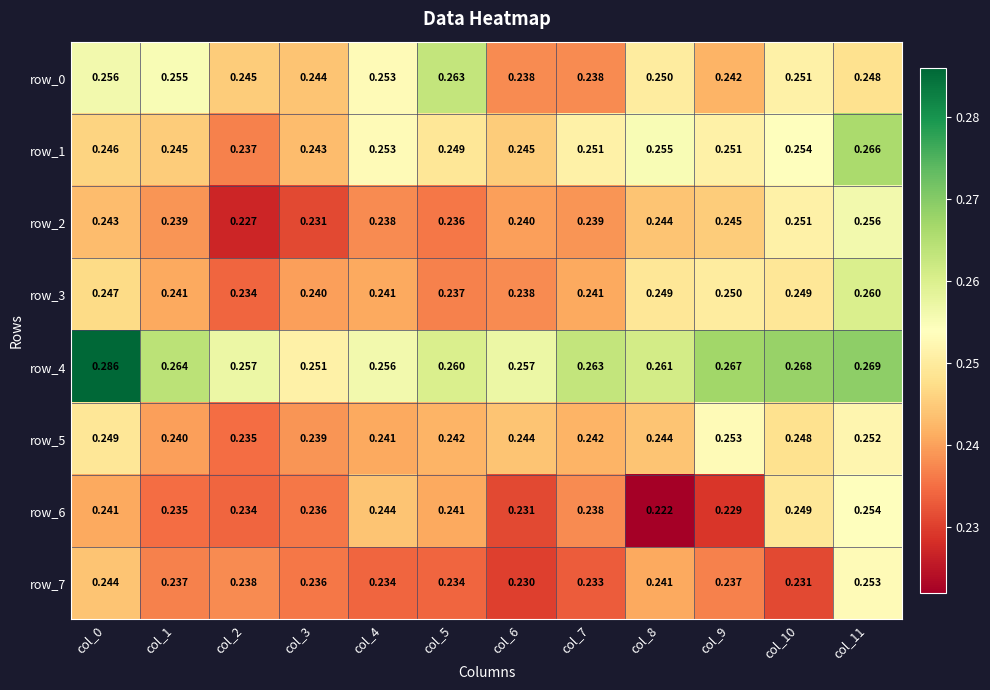

At which category does the chart reach its minimum across all series?

col_8